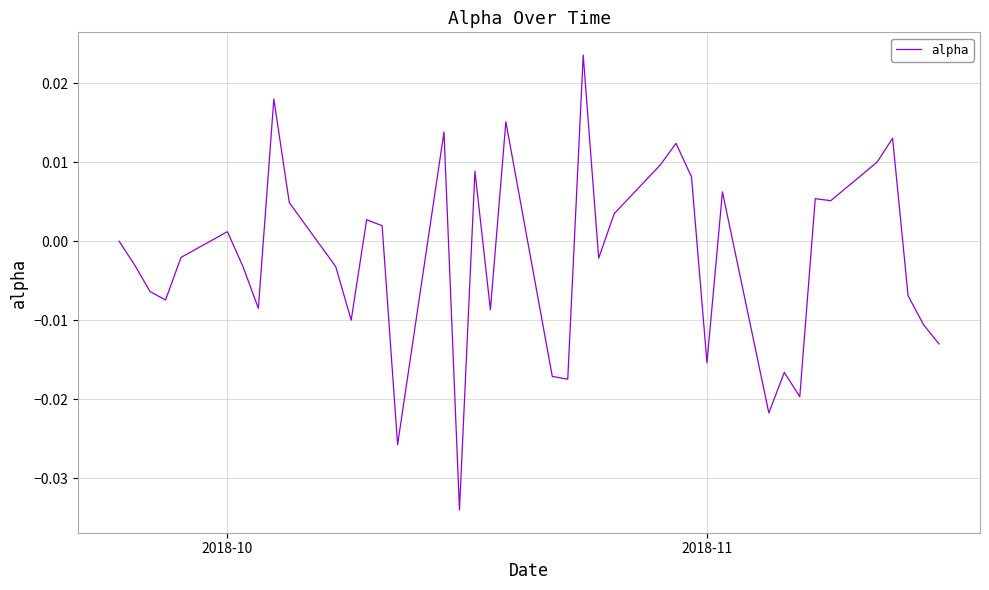

At which category does the data reach its first local peak?

2018-10